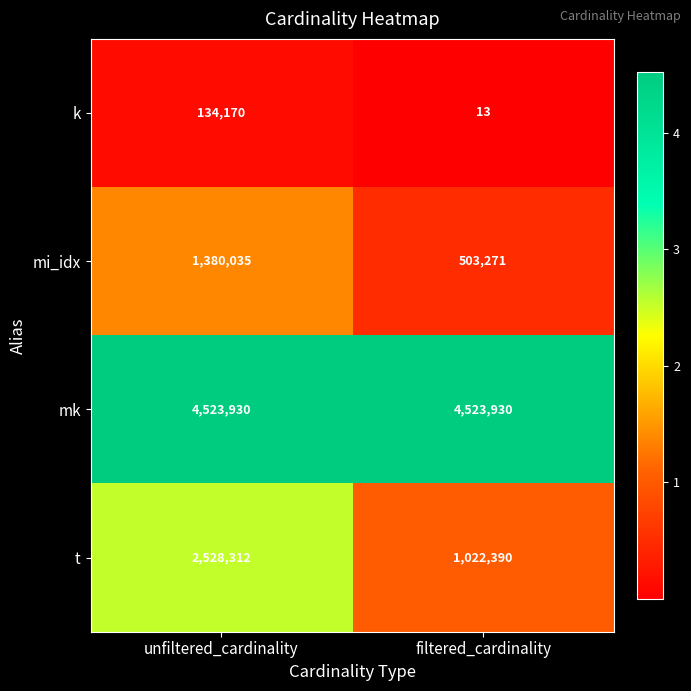

Rank the series at unfiltered_cardinality from highest to lowest value.

mk, t, mi_idx, k